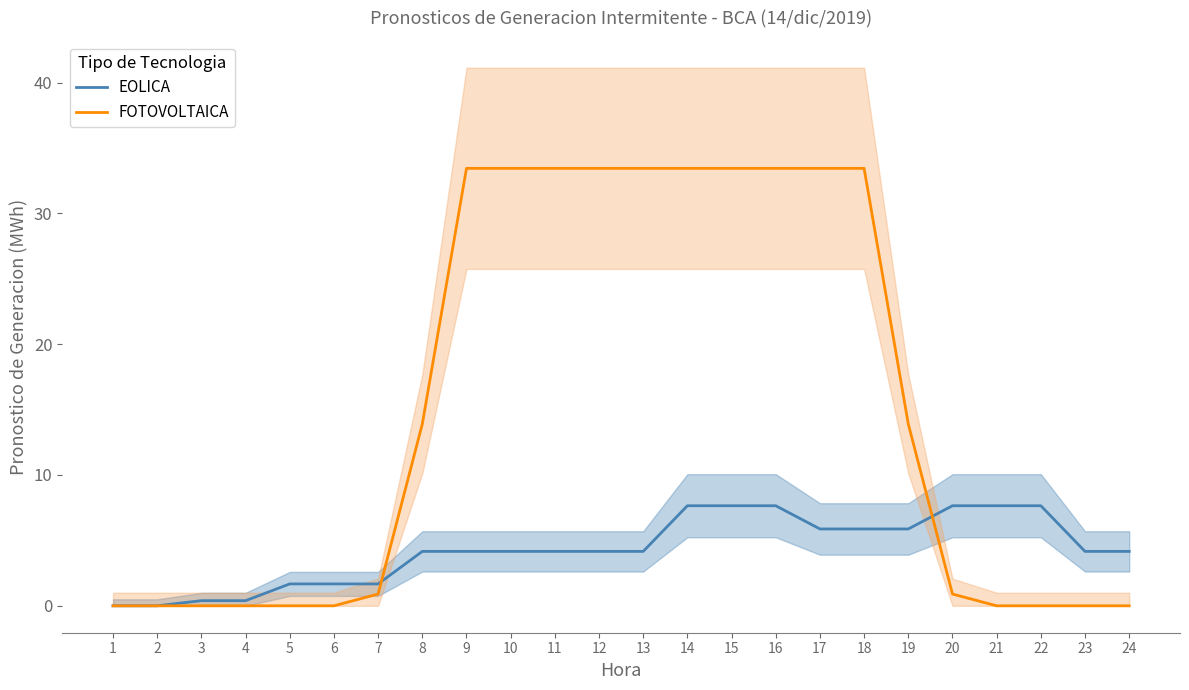

What is the maximum value shown in the chart?

33.4